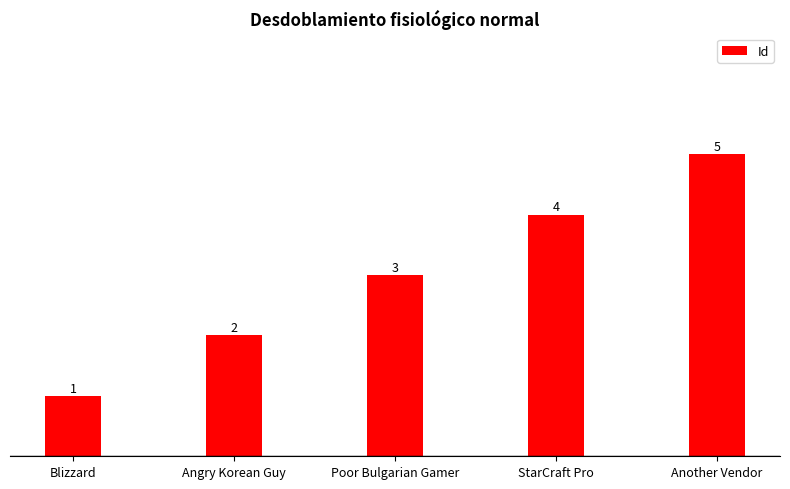

What is the sum of the values at StarCraft Pro and Angry Korean Guy?

6